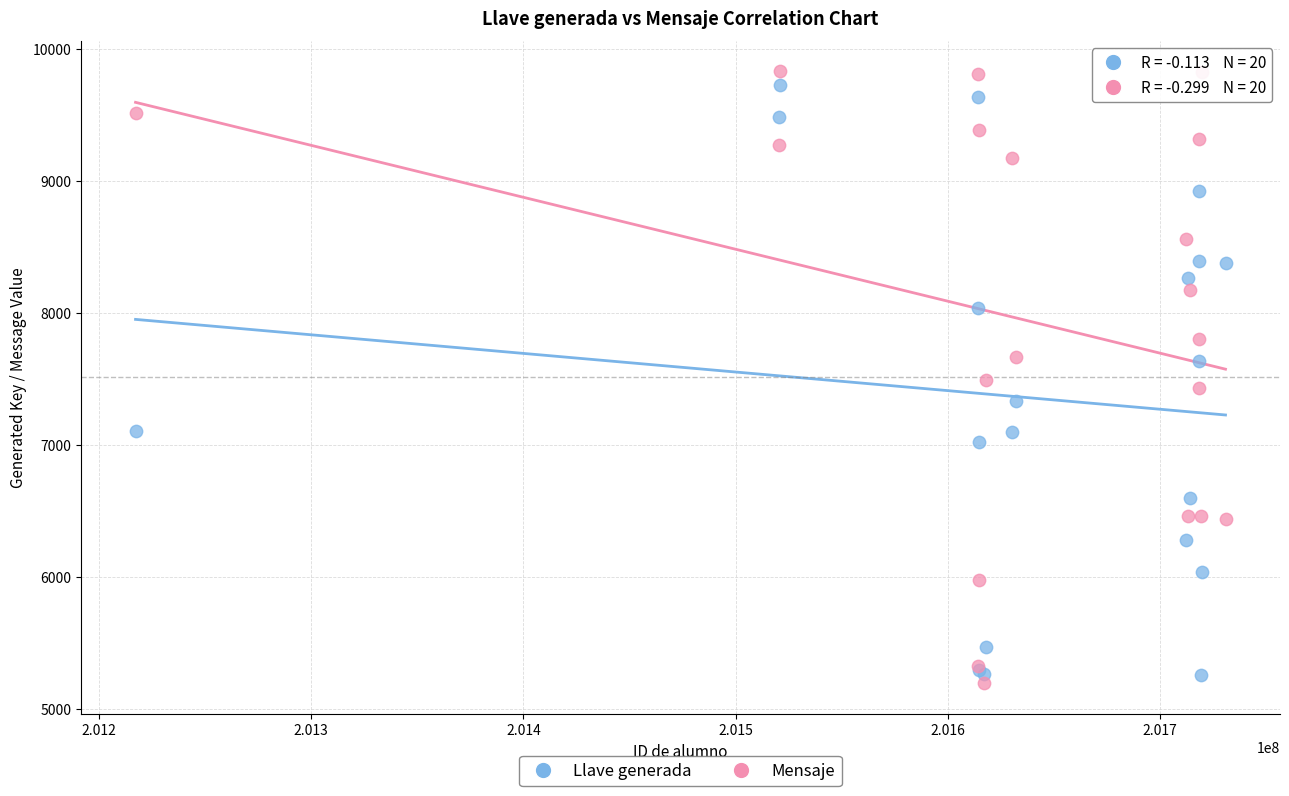

What is the X range (max minus min) for the scatter plot?

513531